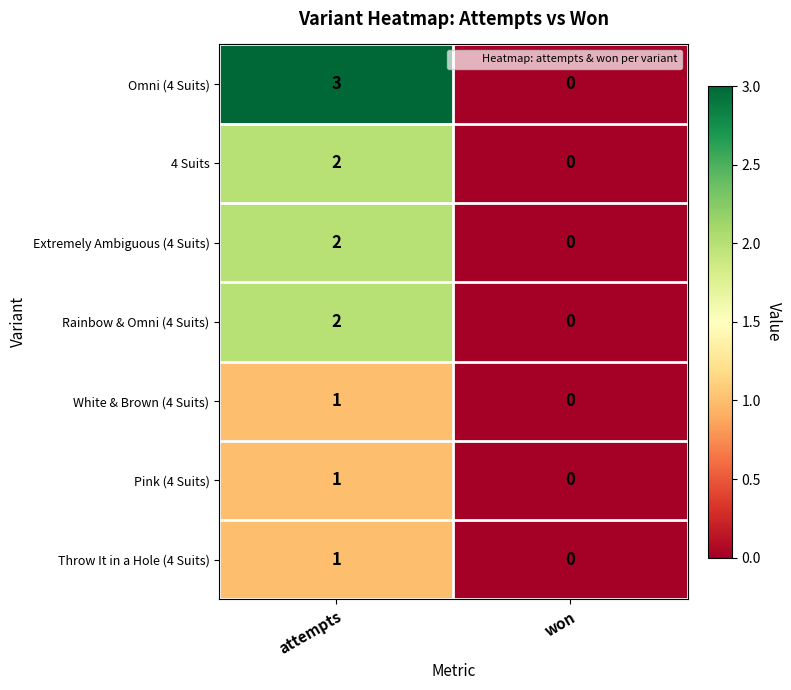

At which category is the sum across all series the highest?

attempts